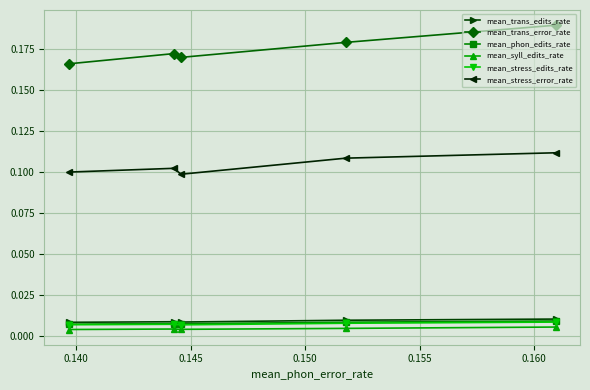

At how many categories does at least one series exceed 0?

5